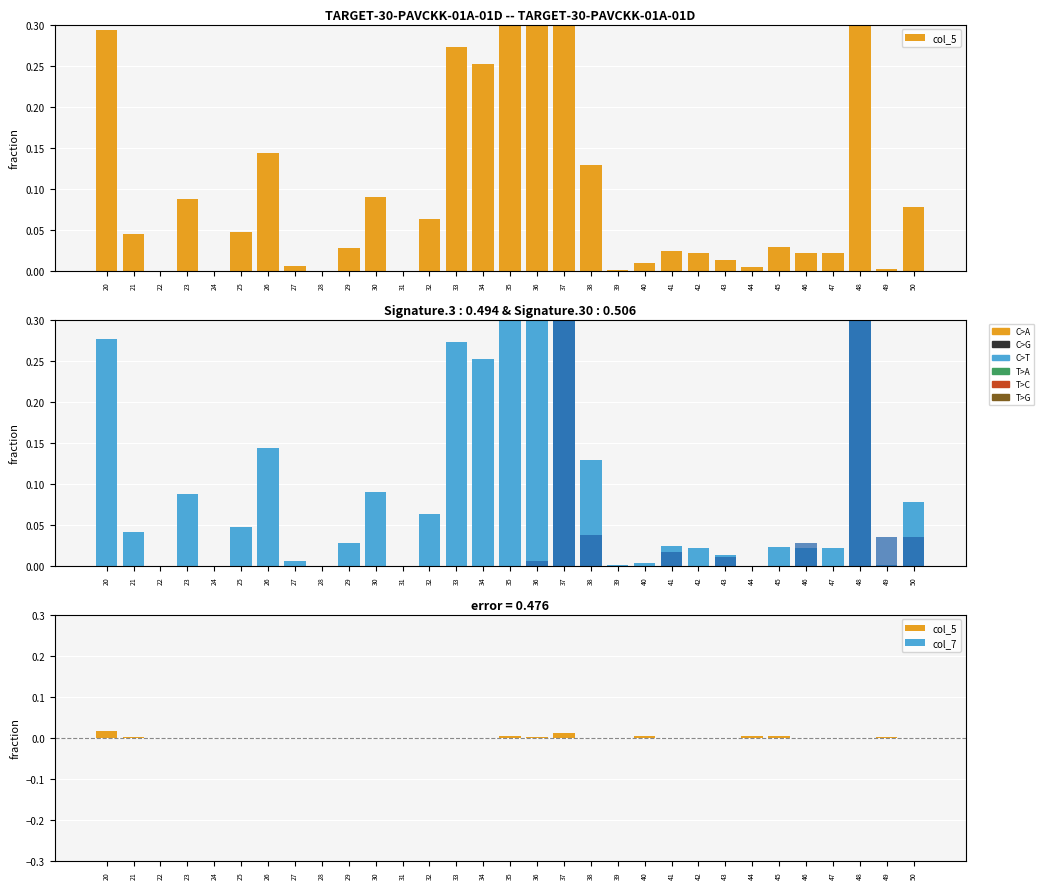

Between 36 and 46, which is larger?

36